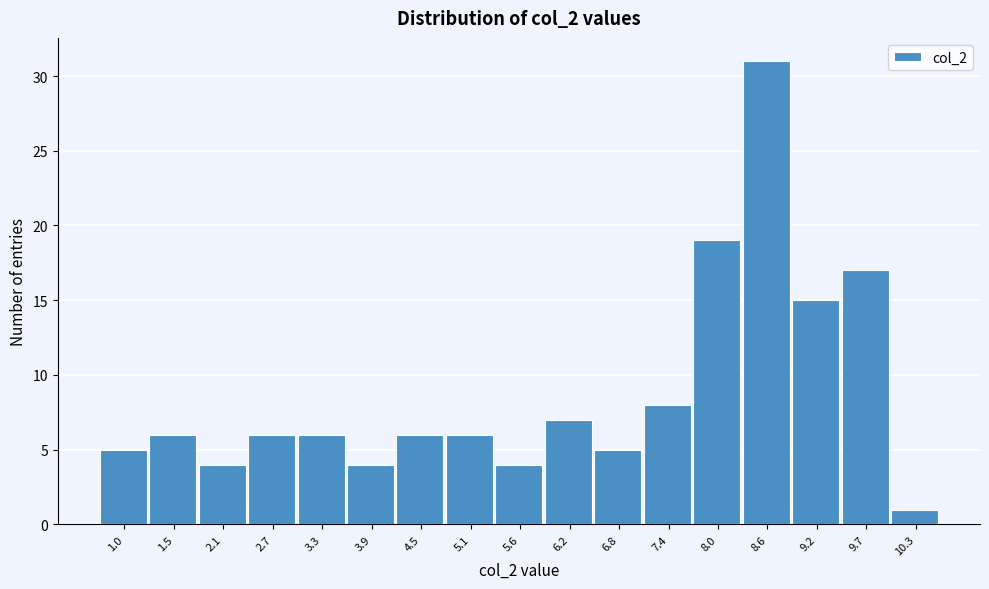

Reading left to right, list all the values displayed in this chart.

5	6	4	6	6	4	6	6	4	7	5	8	19	31	15	17	1